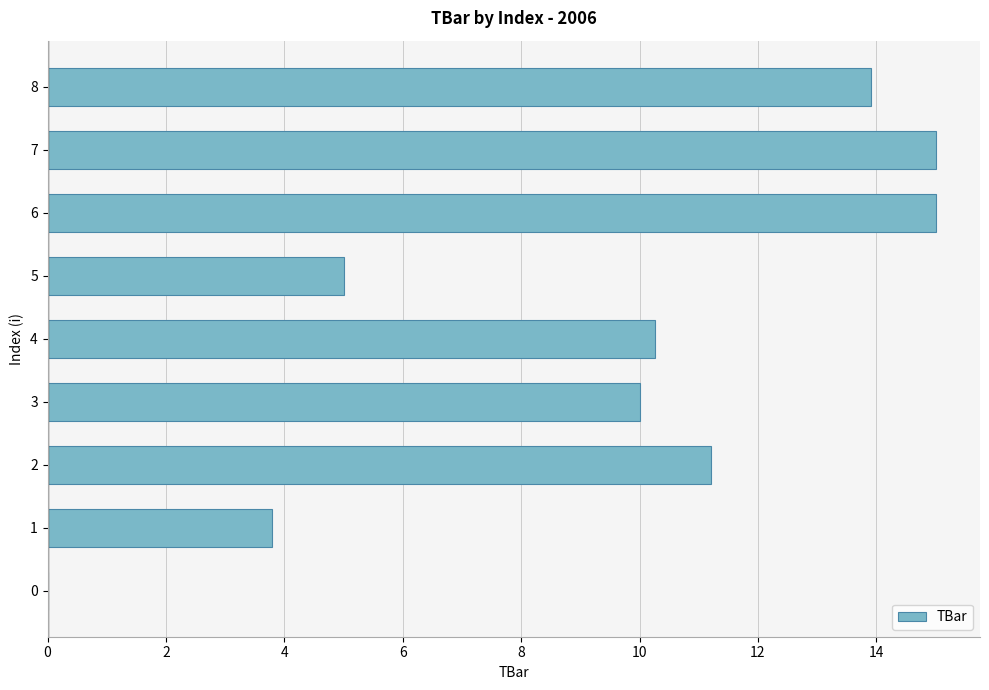

At which label is the value closest to 7?

5